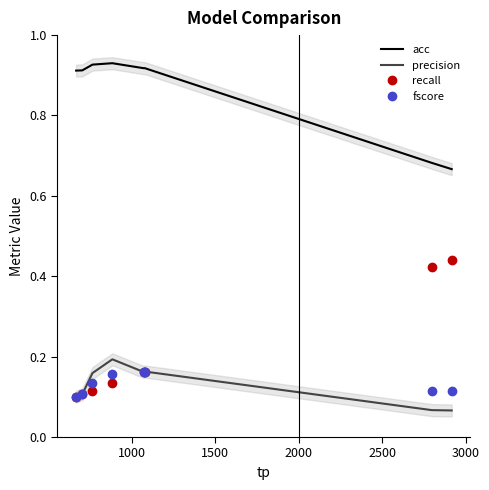

True or false: precision and acc cross at least once.

False